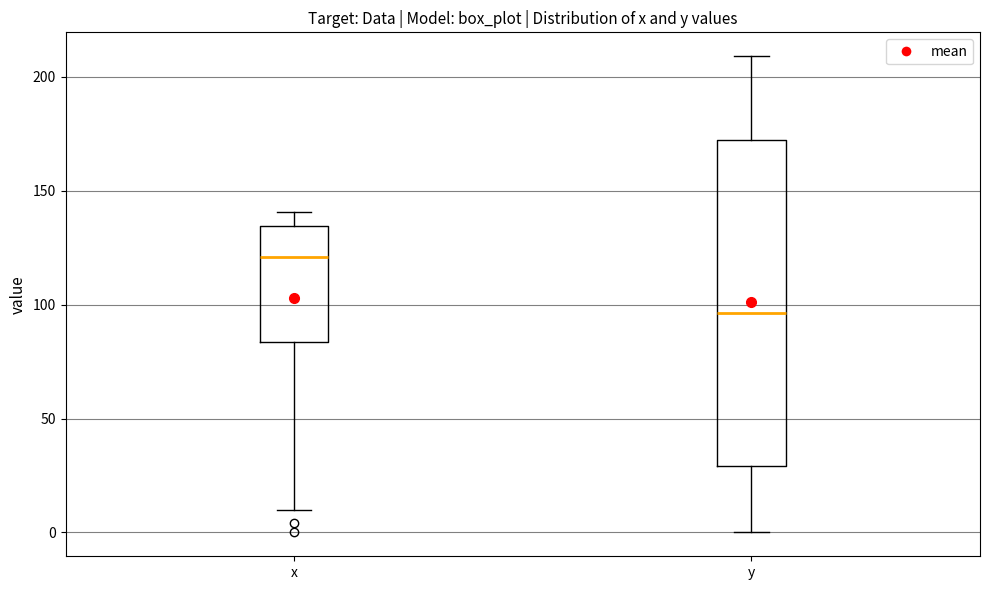

Which box is the tallest, from its lower edge to its upper edge?

y